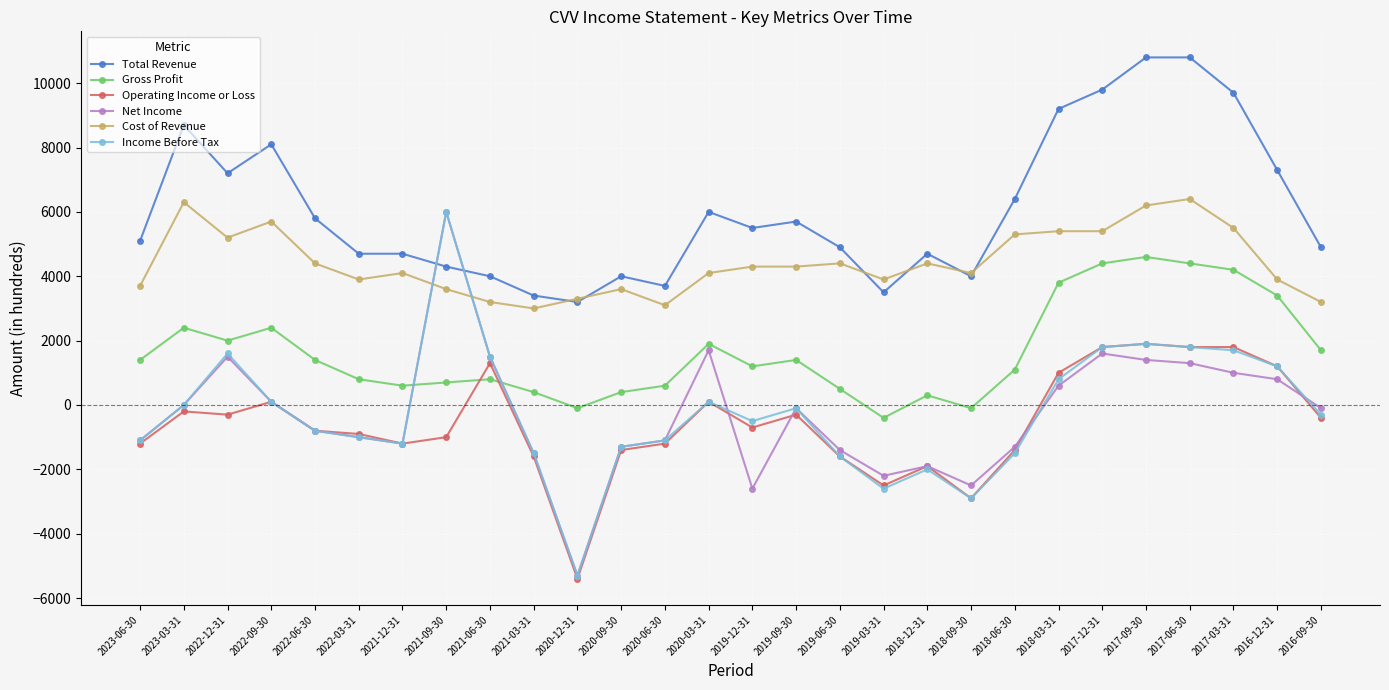

What is the sum of the Income Before Tax values at 2017-03-31 and 2021-03-31?

200